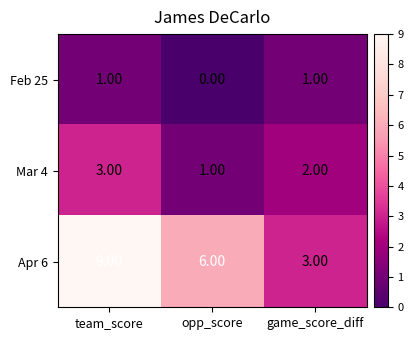

What is the sum of the Apr 6 values at opp_score and game_score_diff?

9